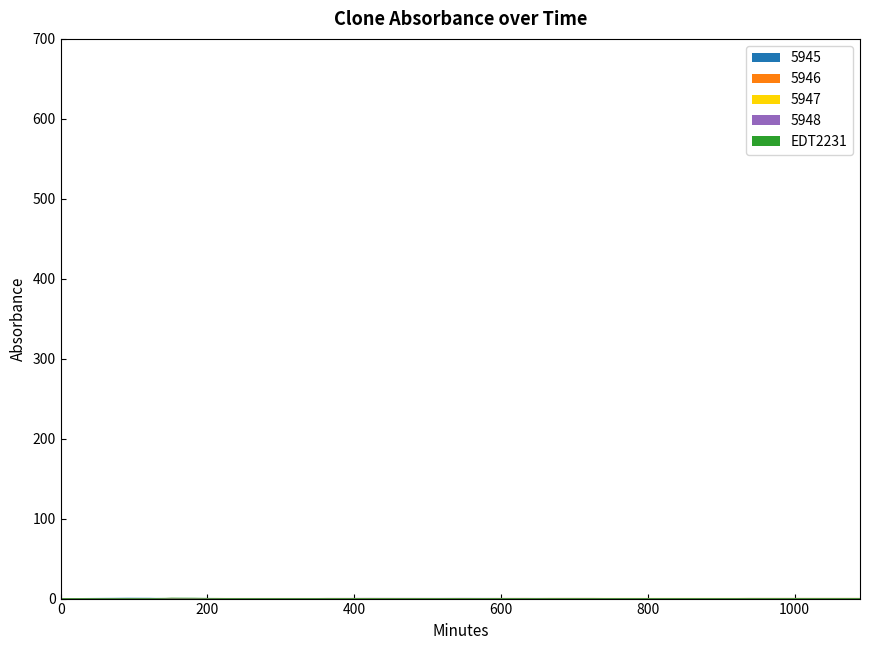

How many series are shown in this chart?

5